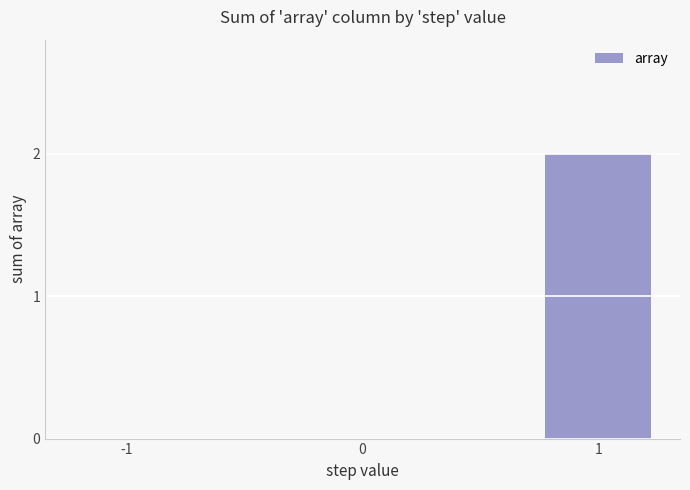

What is the change in value from 0 to 1?

+2